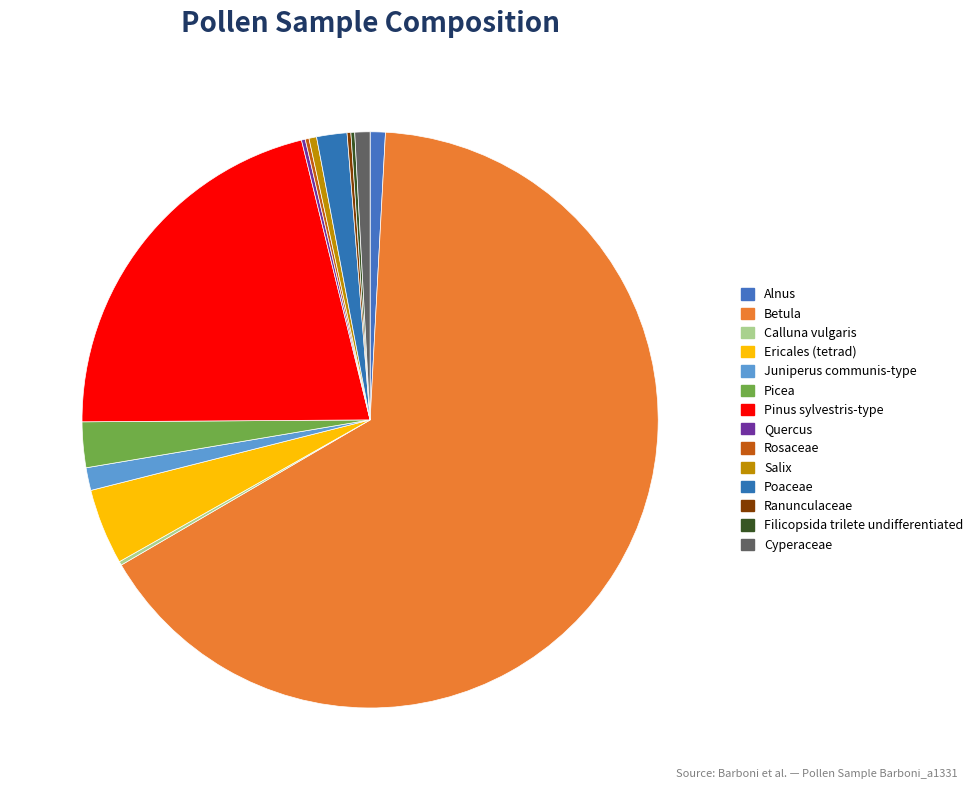

The Juniperus communis-type slice represents 1% of the pie. True or false?

True